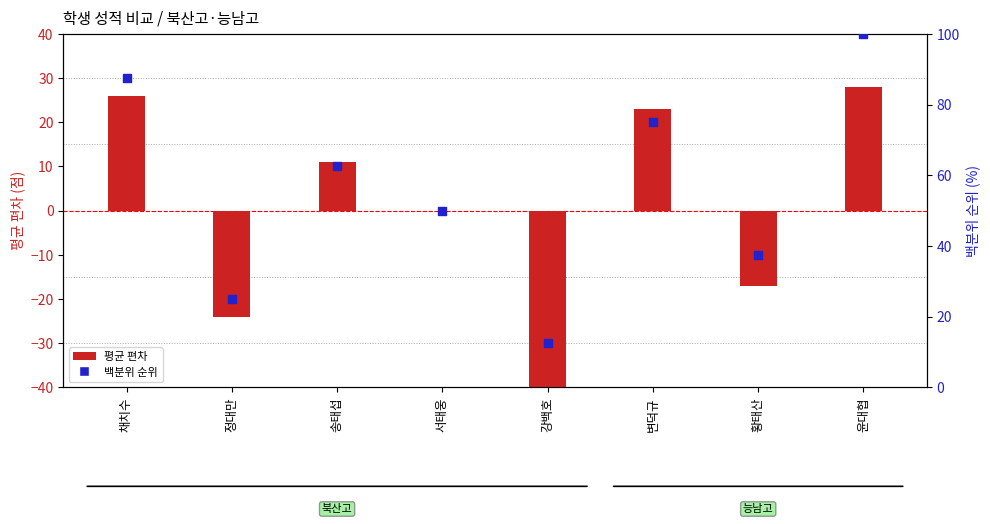

What is the change in value from 강백호 to 황태산?

+25.0